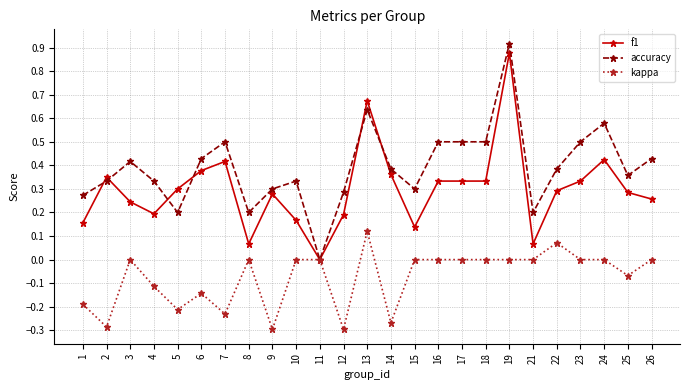

Which category has the highest value in the accuracy series?

19